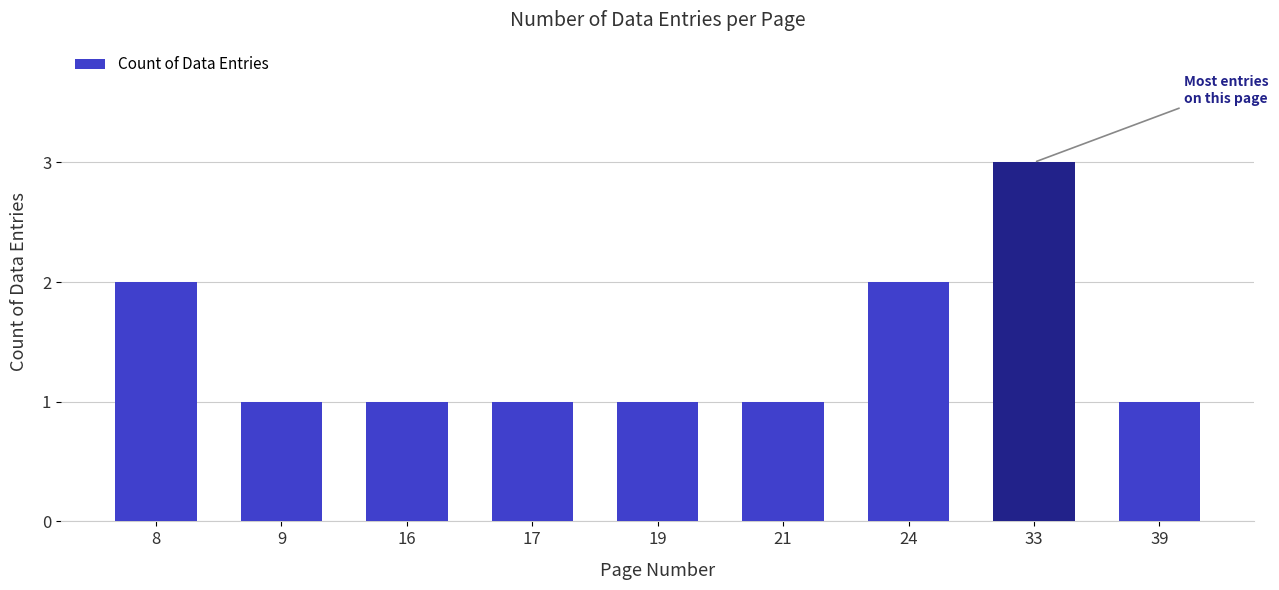

The chart shows a value of 1 at 39. True or false?

True